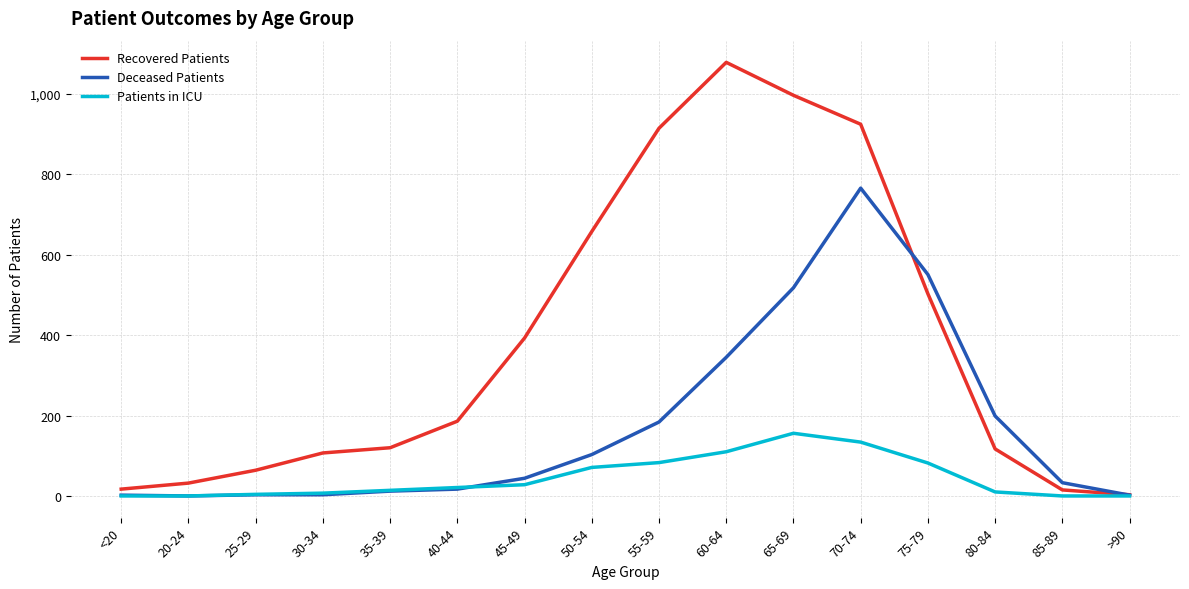

Which series has the largest range (max minus min)?

Recovered Patients